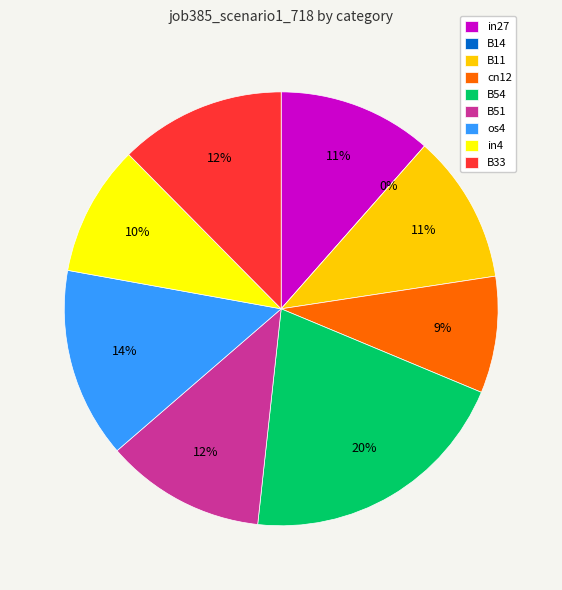

Is it true that cn12 is 3% of the pie?

False